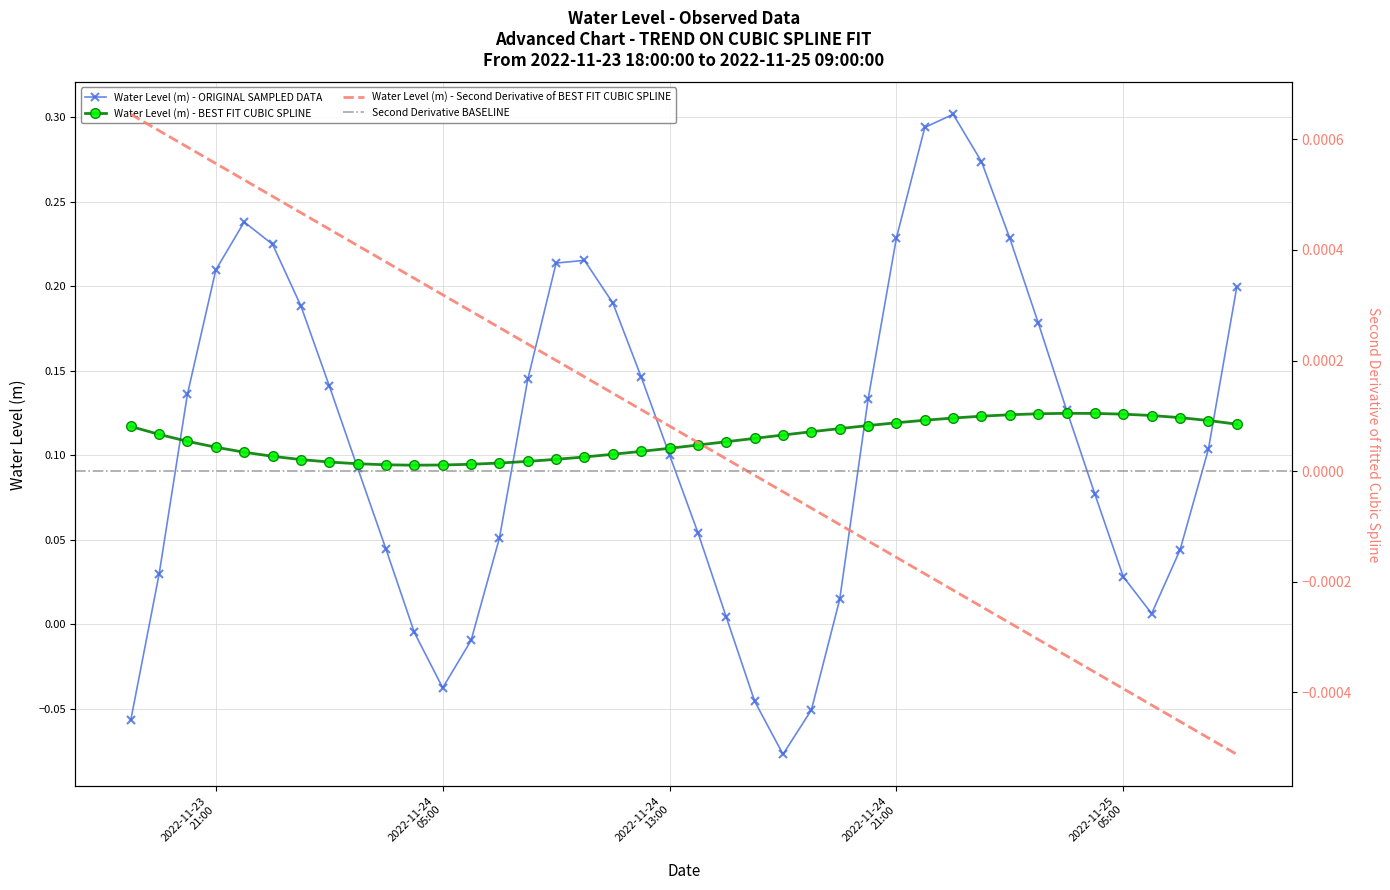

How many interior local peaks does the Water Level (m) - ORIGINAL SAMPLED DATA series have?

3